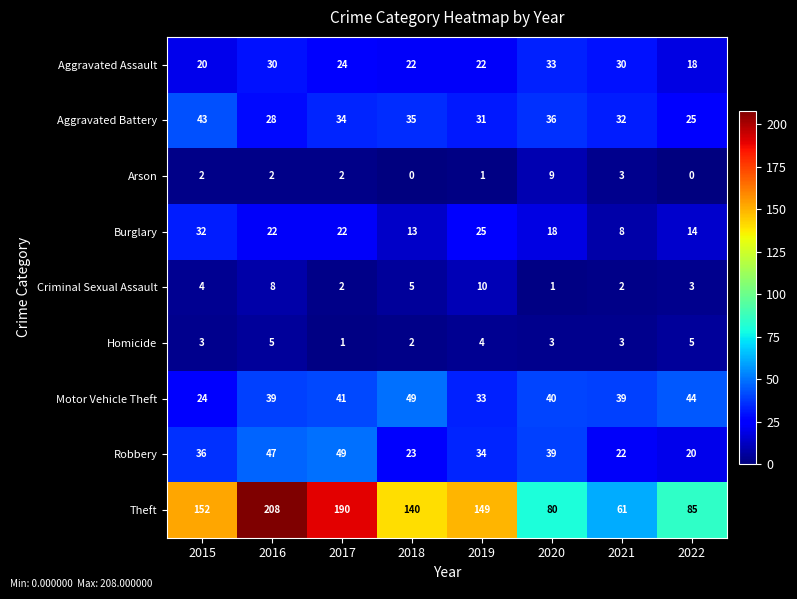

Which series changed the most between 2016 and 2018?

Theft